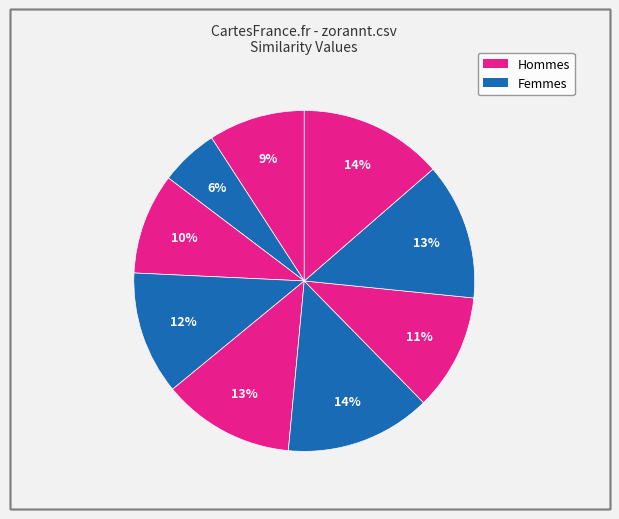

To the nearest percent, what is the difference between the largest and smallest slice percentages?

8%